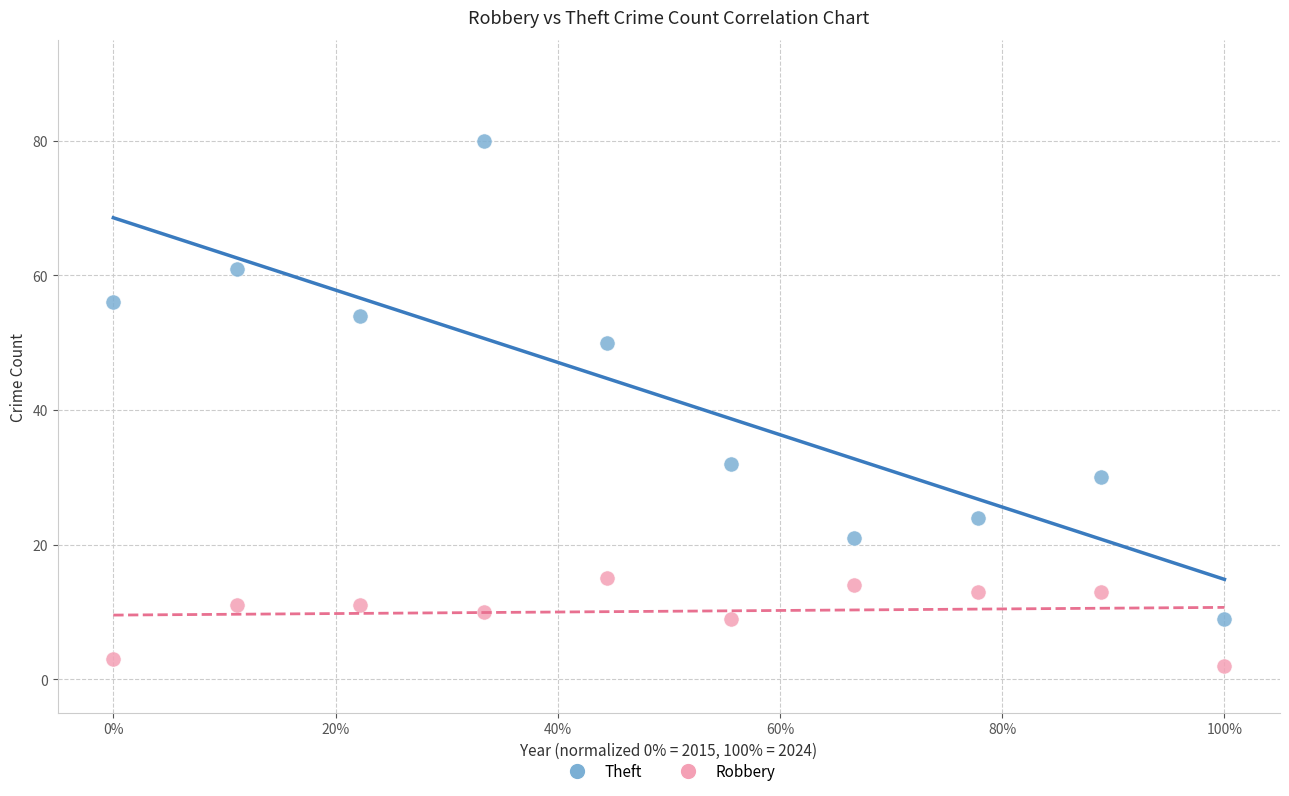

Across all data points, what is the range of Y values (max minus min)?

78